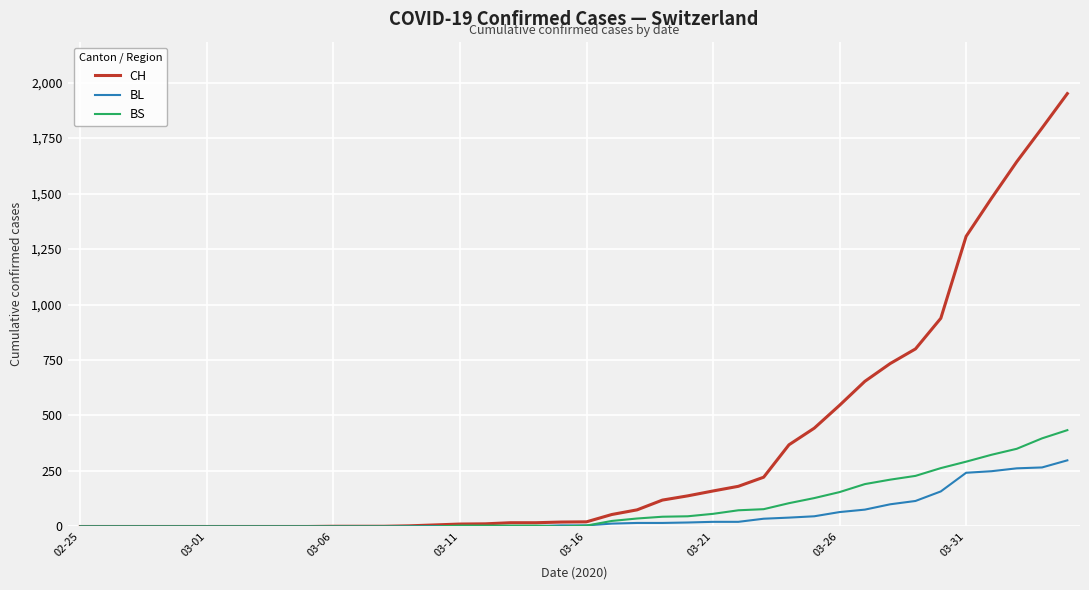

Which series has the widest spread of values?

CH